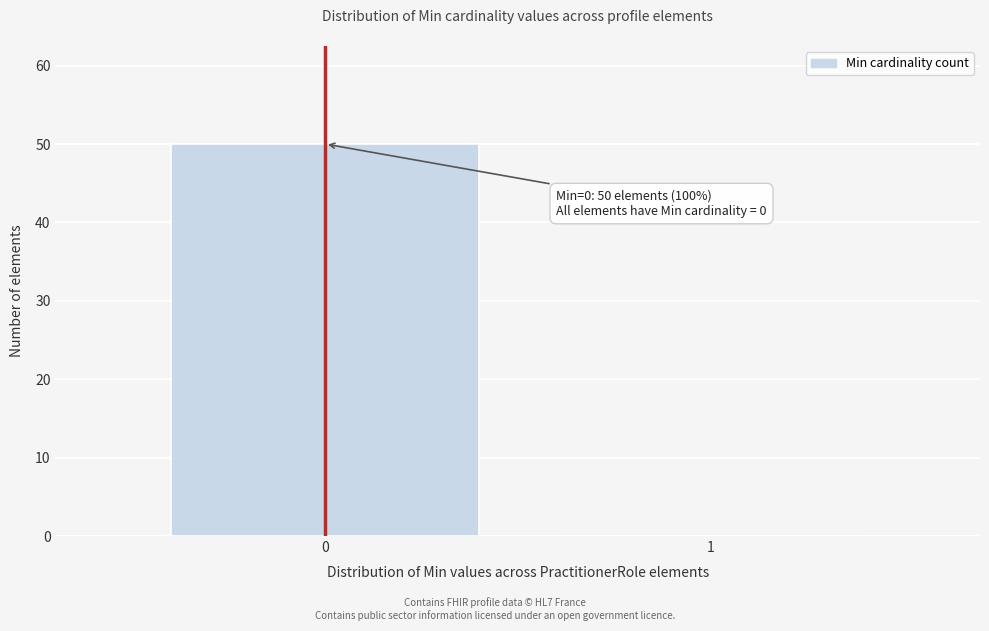

Reading left to right, transcribe all the data shown in this chart.

0=50	1=0